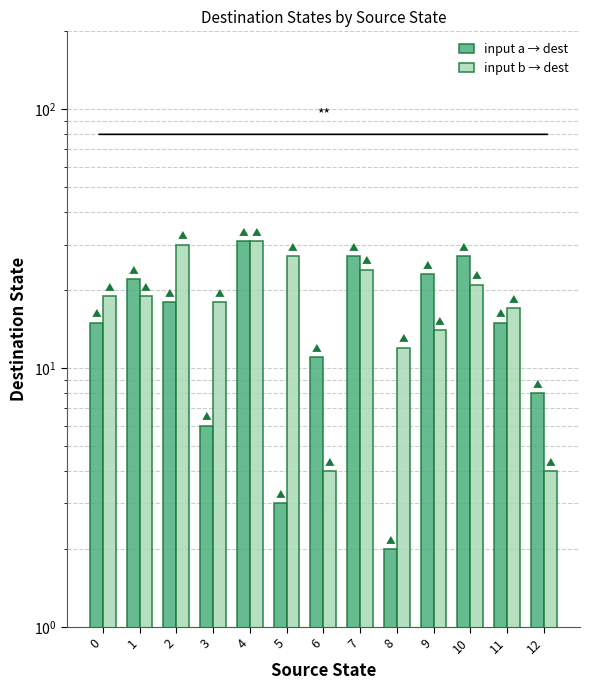

Which series has the widest spread of values?

input a → dest